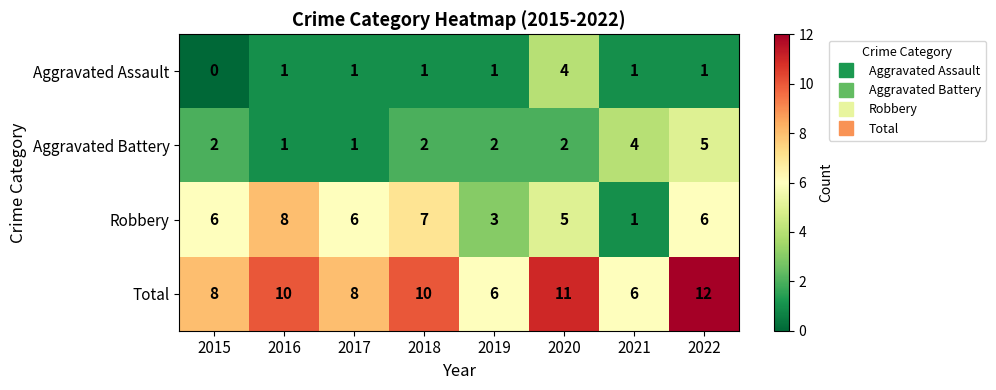

What is the difference between the Total values at 2015 and 2020?

3